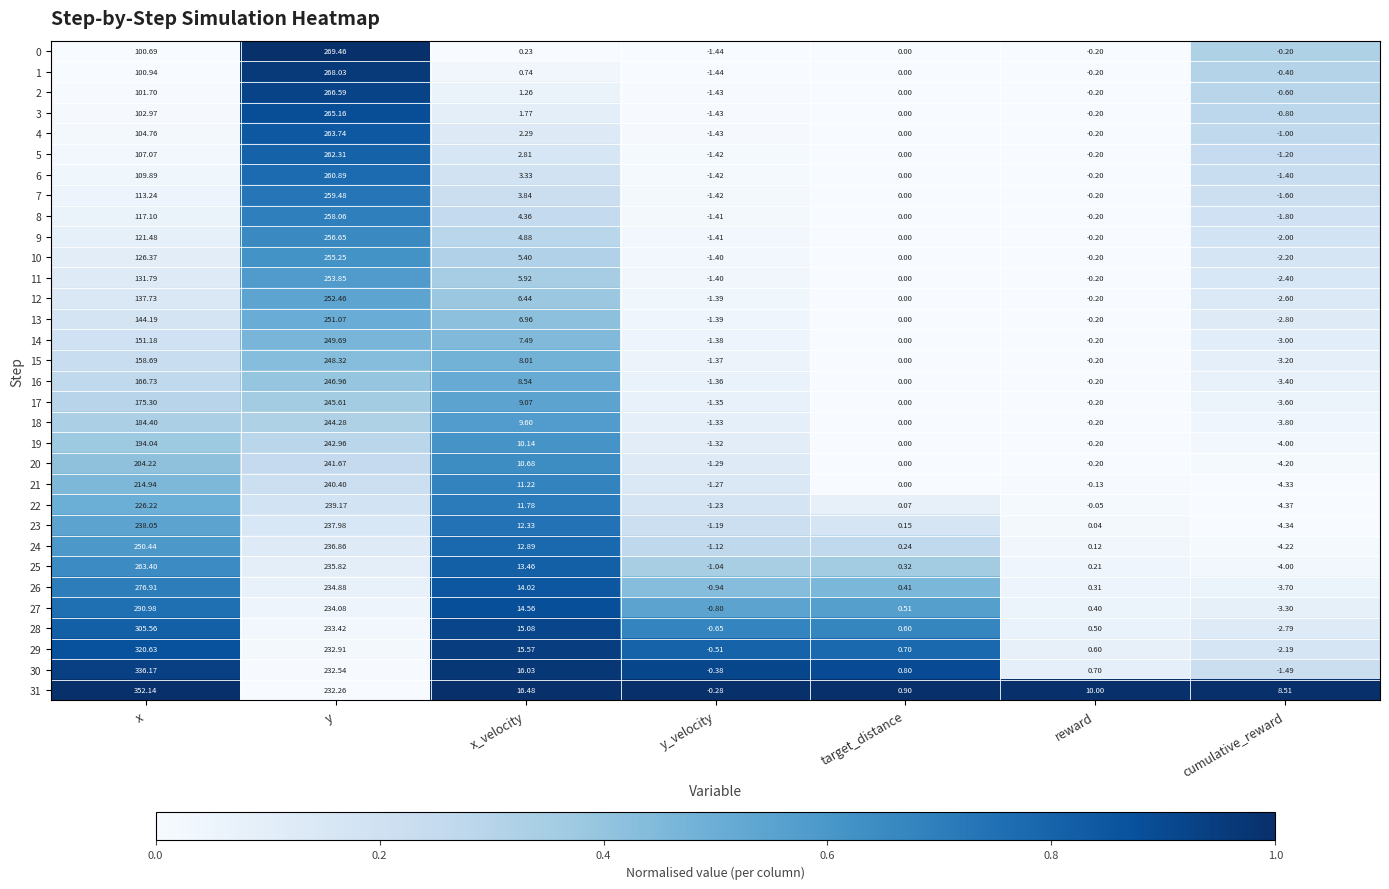

Is the value of 27 at target_distance greater than the value of 6 at x?

No